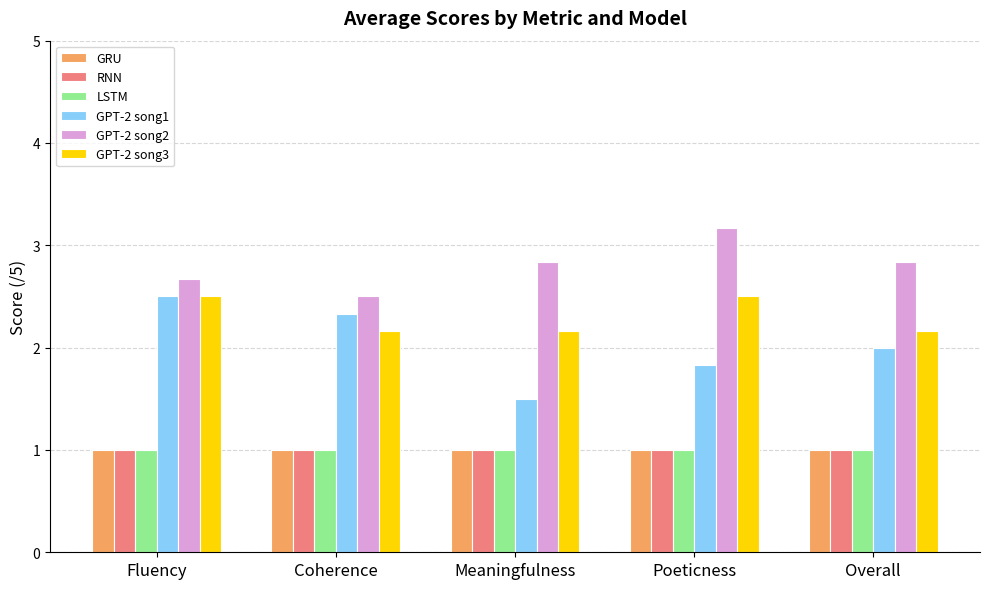

What is the greatest value displayed?

3.2